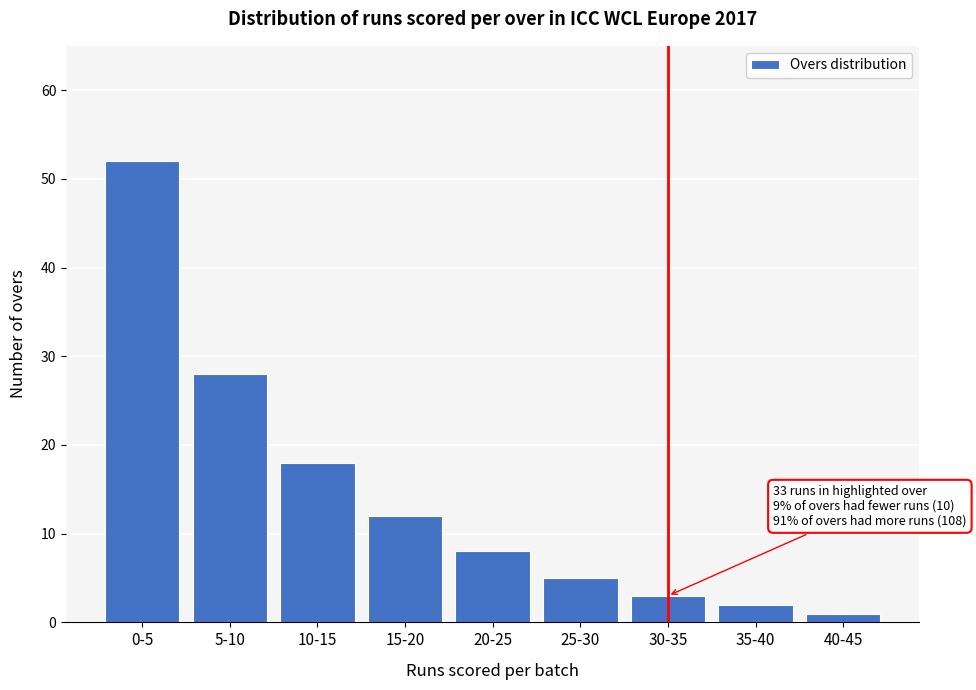

Reading left to right, transcribe all the data shown in this chart.

52	28	18	12	8	5	3	2	1